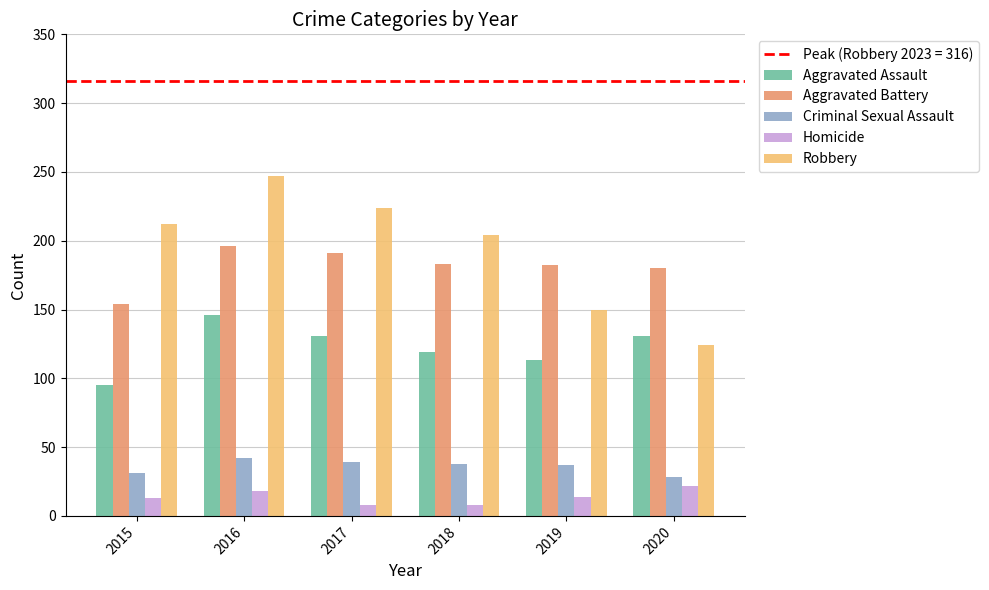

Which category has the lowest value in the Aggravated Assault series?

2015